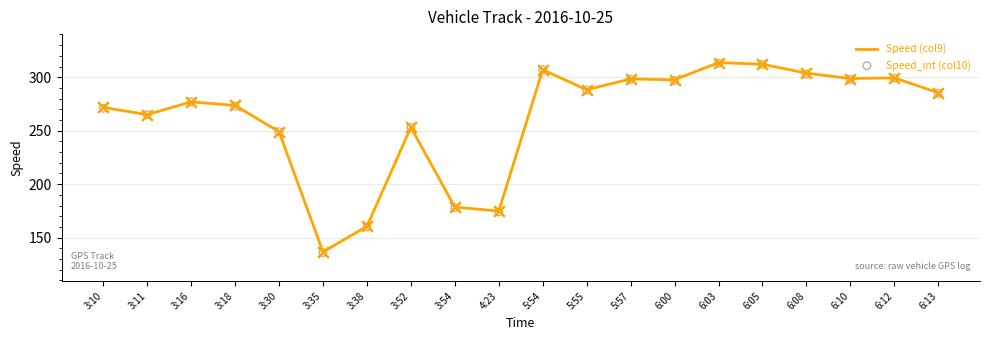

Which series reaches the maximum Y coordinate?

Speed (col9)